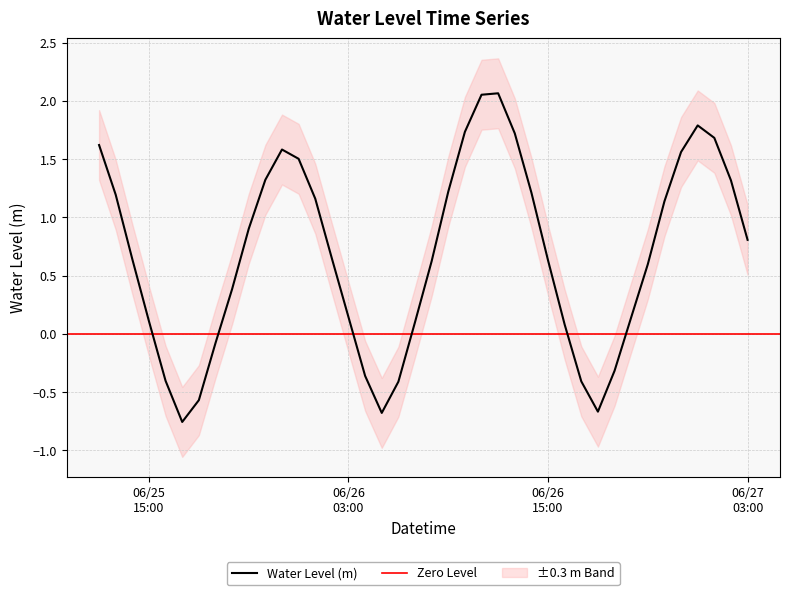

How many positive values are there?

30